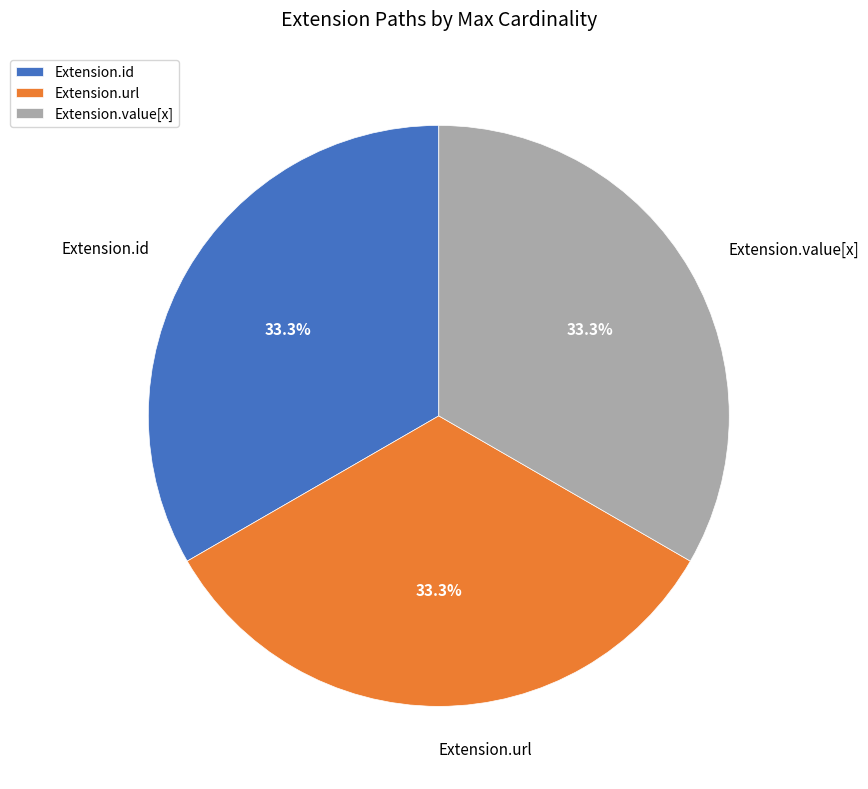

Is there any slice that represents more than half of the pie?

No